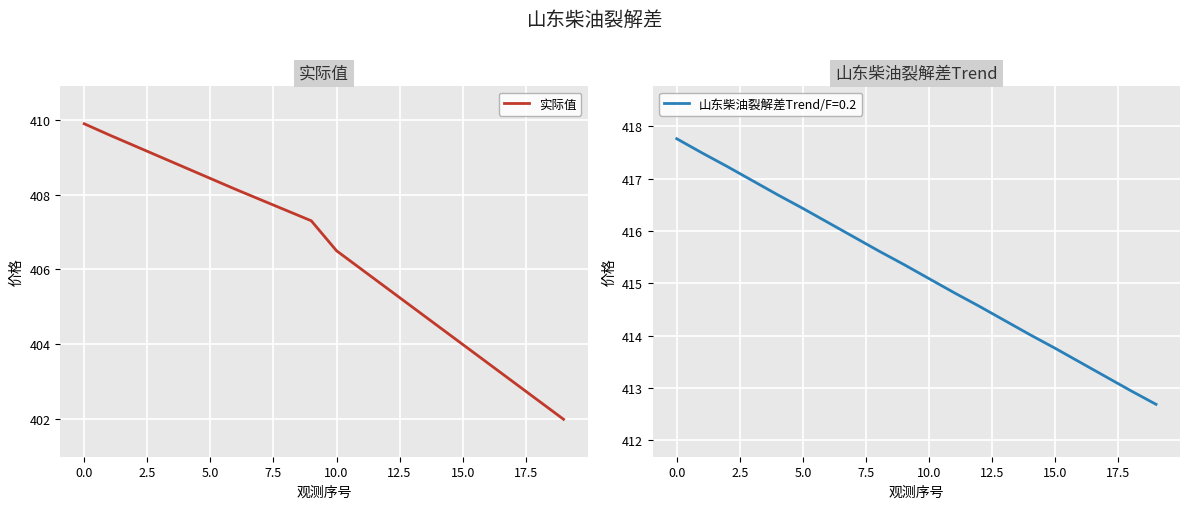

What is the difference between the maximum and minimum values?

7.9